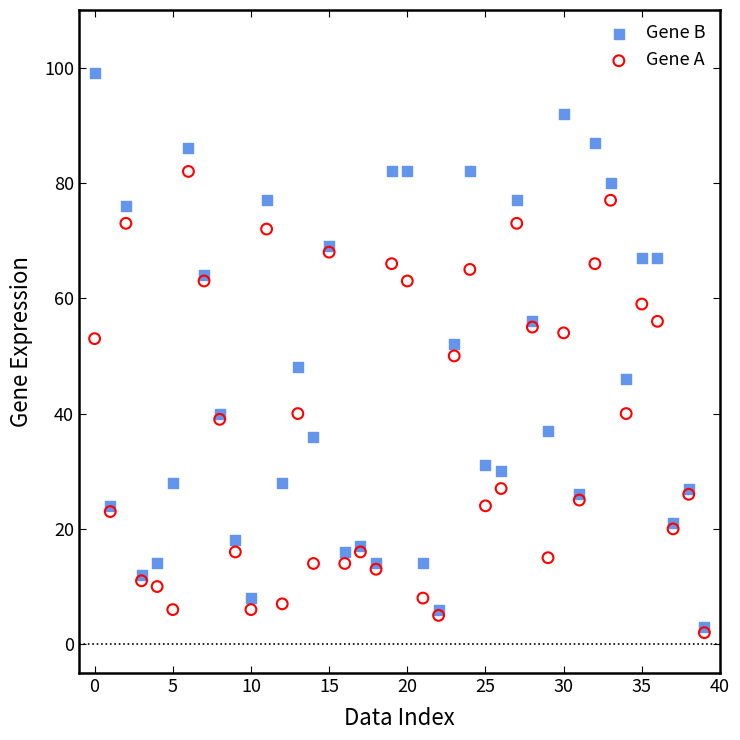

Which series contains the lowest Y value?

Gene A